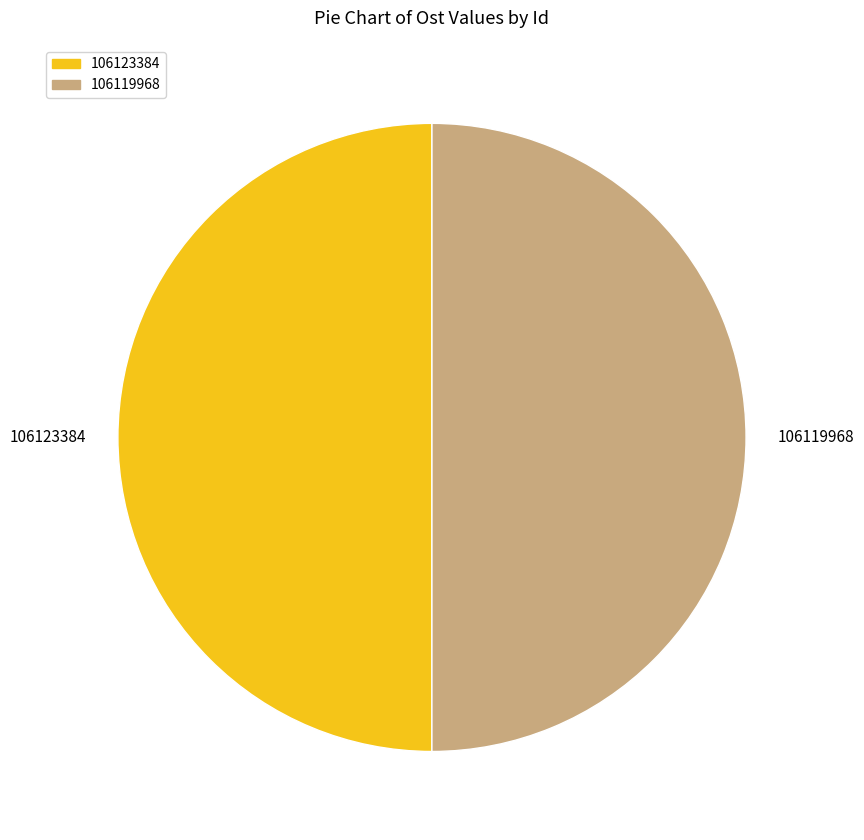

True or false: 106123384 accounts for 57% of the total.

False